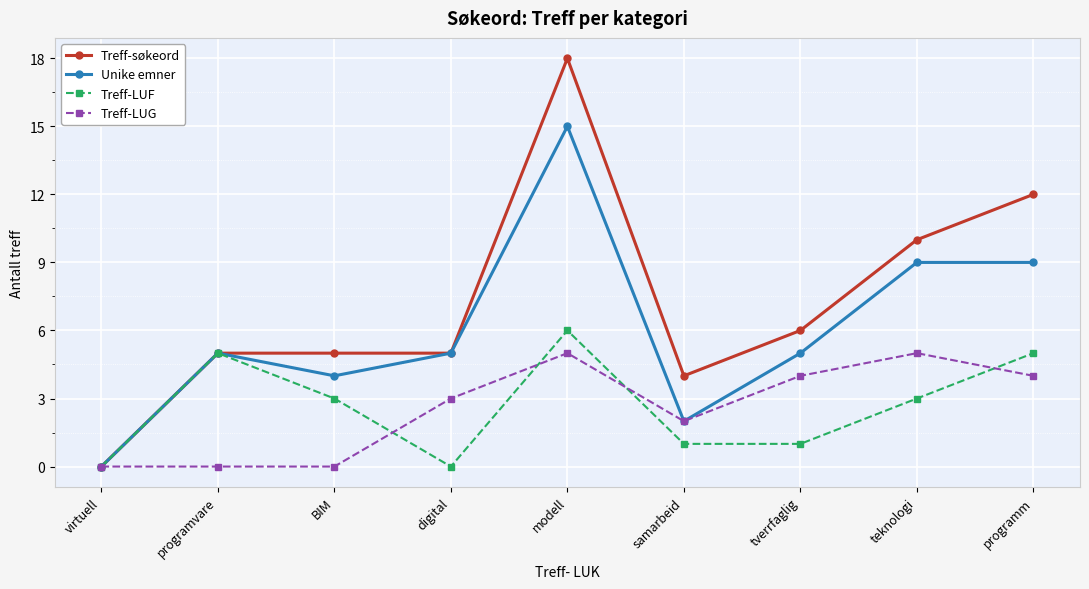

What is the difference between the Treff-søkeord values at BIM and virtuell?

5